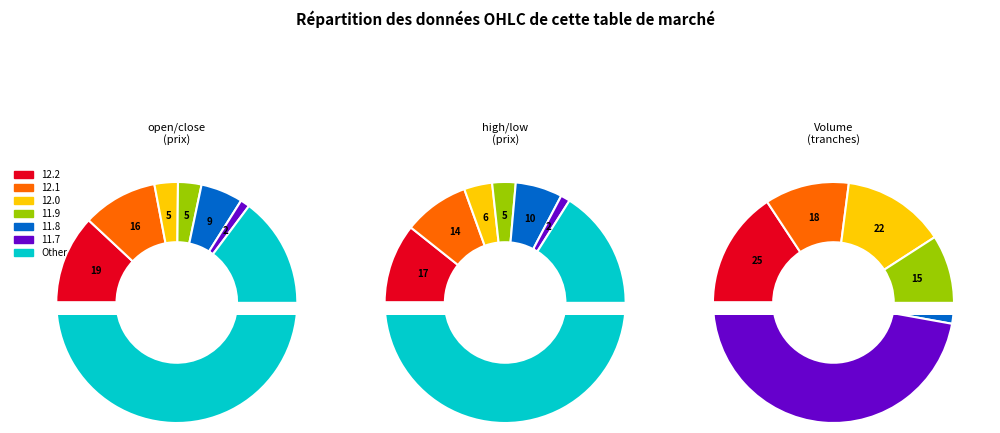

What is the largest slice in the pie chart?

volume